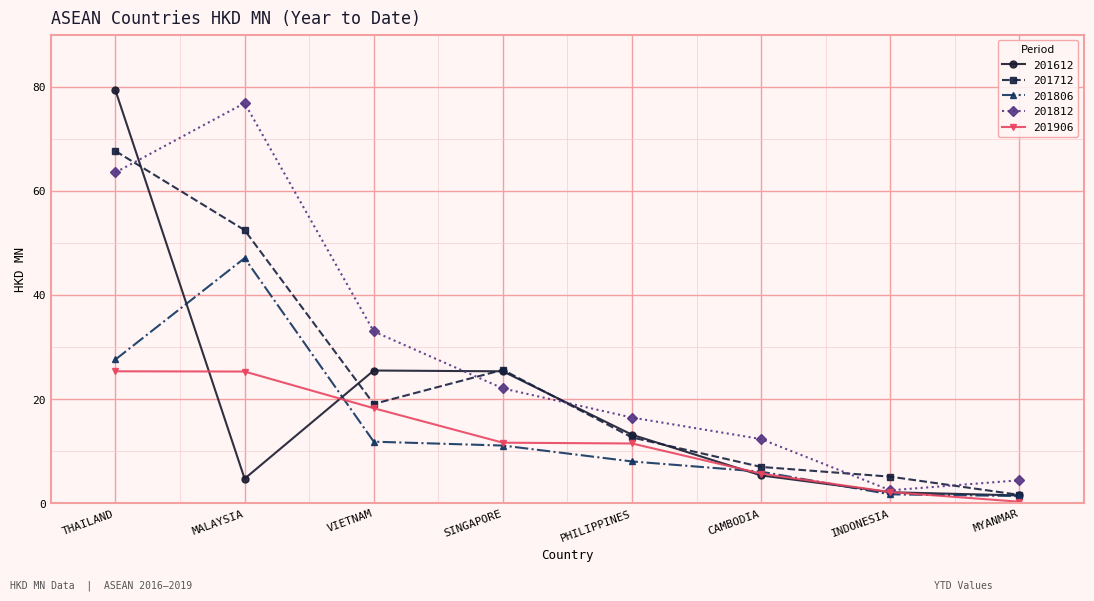

At how many categories does at least one series exceed 9?

6